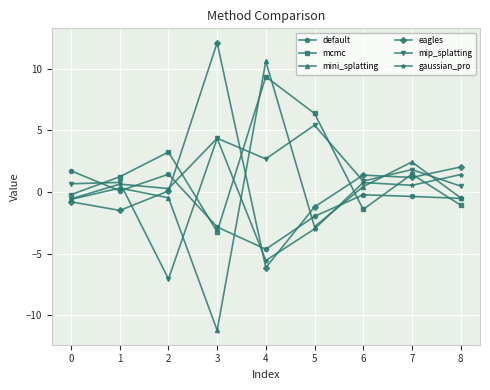

What is the lowest value of the default series?

-4.6